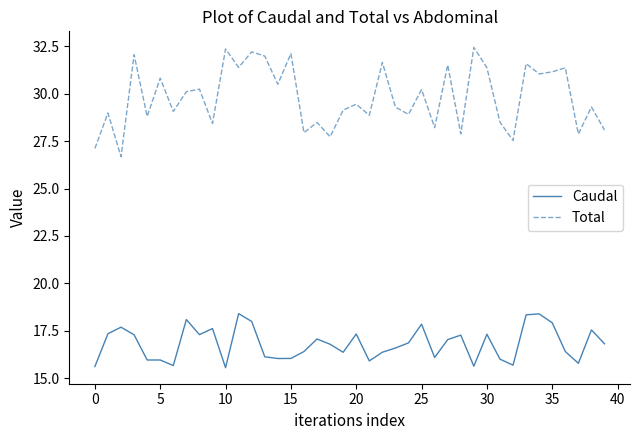

List the series in order of their peak value, highest first.

Total, Caudal